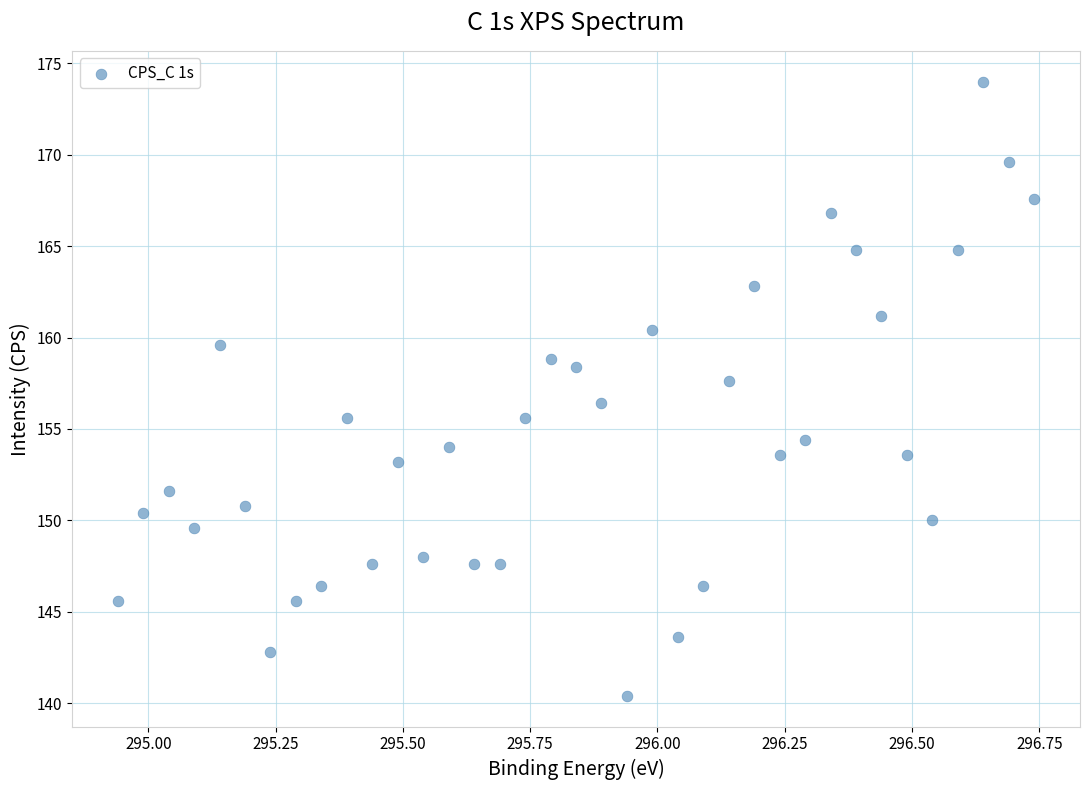

What is the range of X values (max minus min)?

1.8